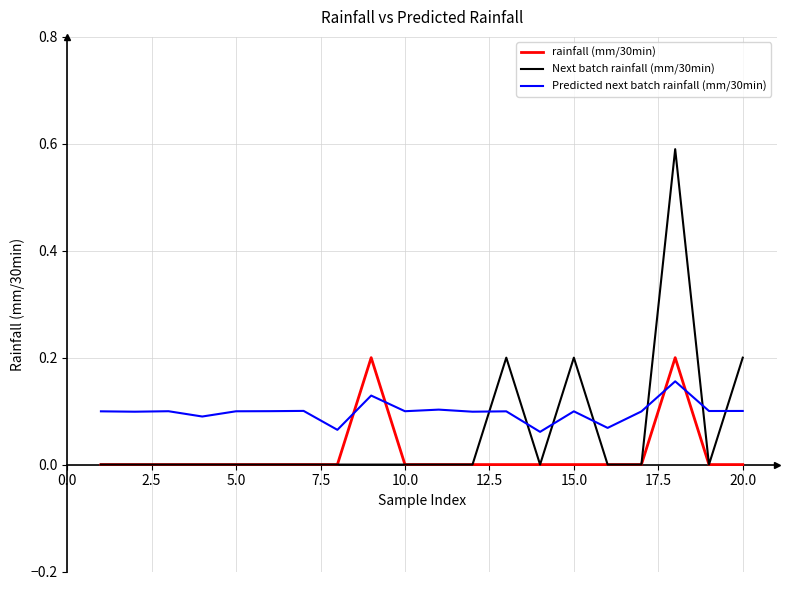

Which series ends up on top after the final intersection of Predicted next batch rainfall (mm/30min) and rainfall (mm/30min)?

Predicted next batch rainfall (mm/30min)